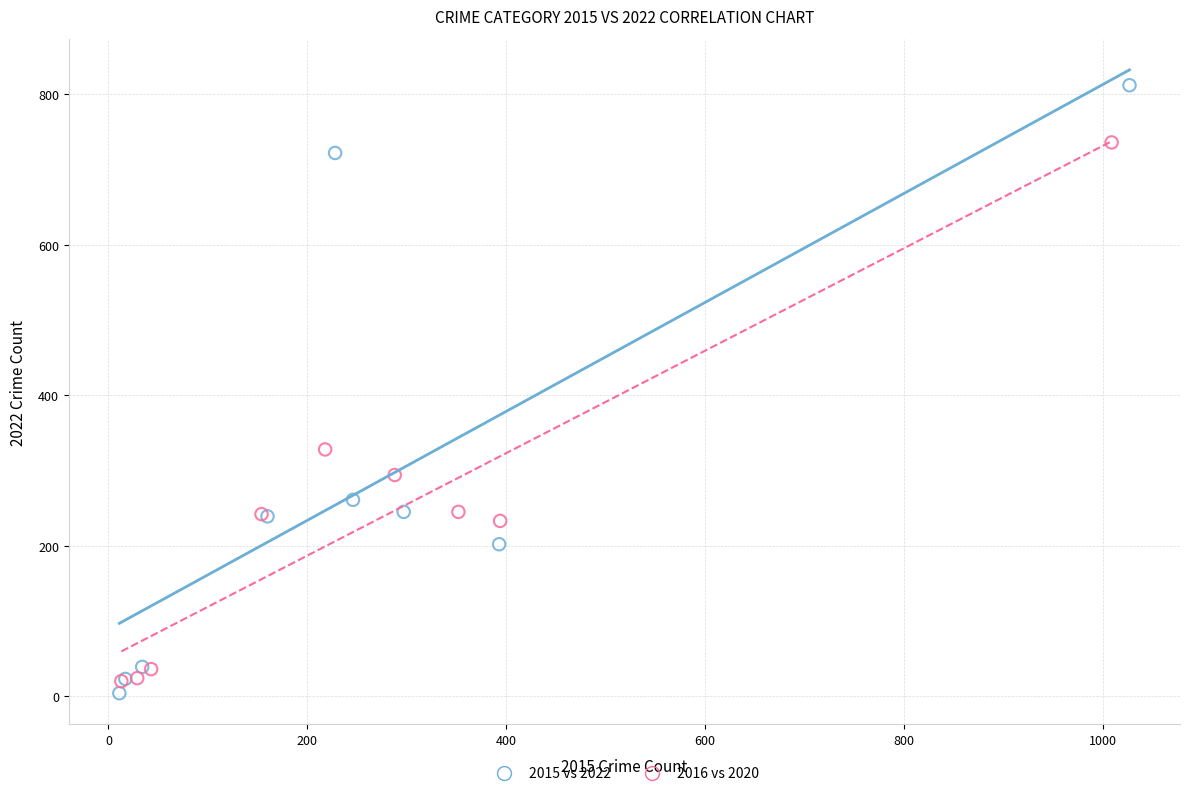

Which series contains the highest Y value?

2015 vs 2022